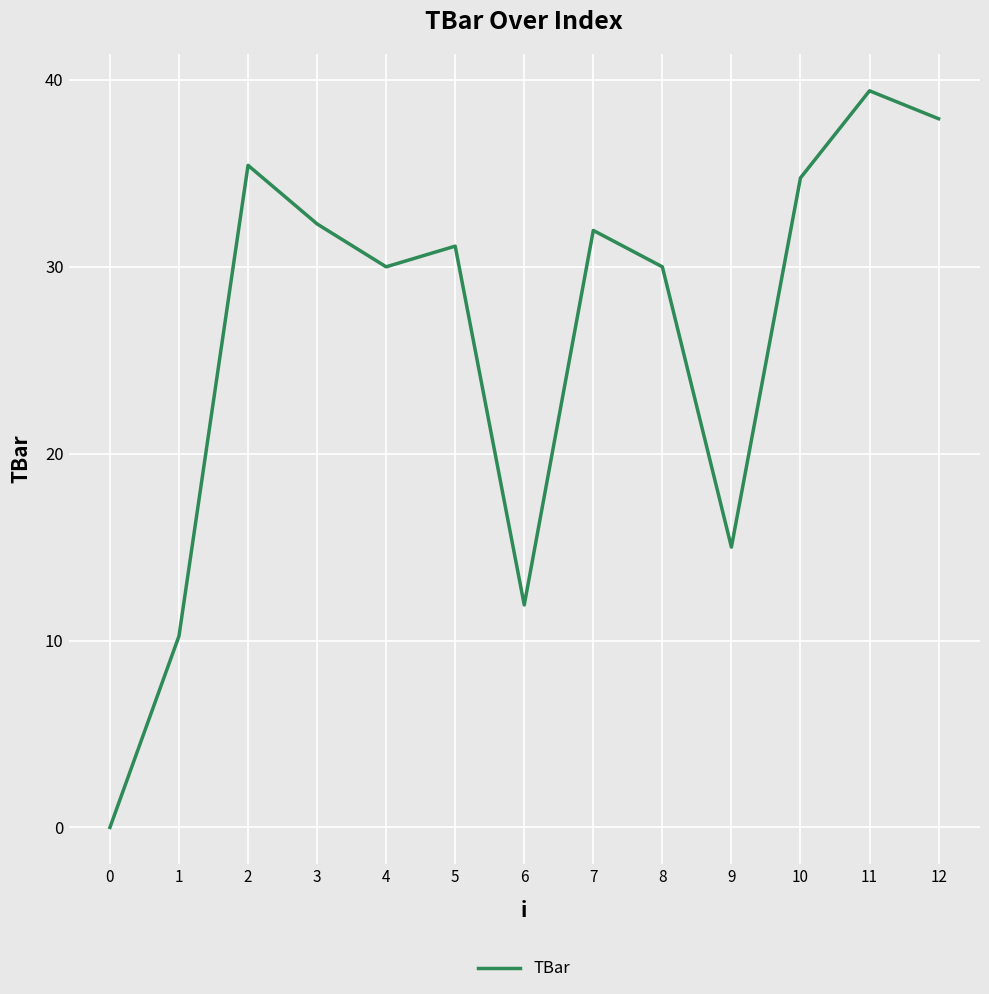

Does the chart have visible grid lines?

Yes